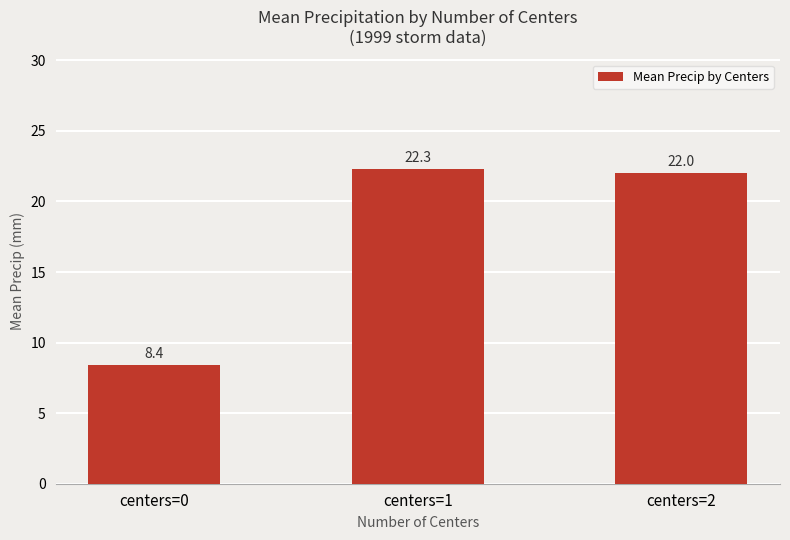

Between centers=1 and centers=2, which is larger?

centers=1